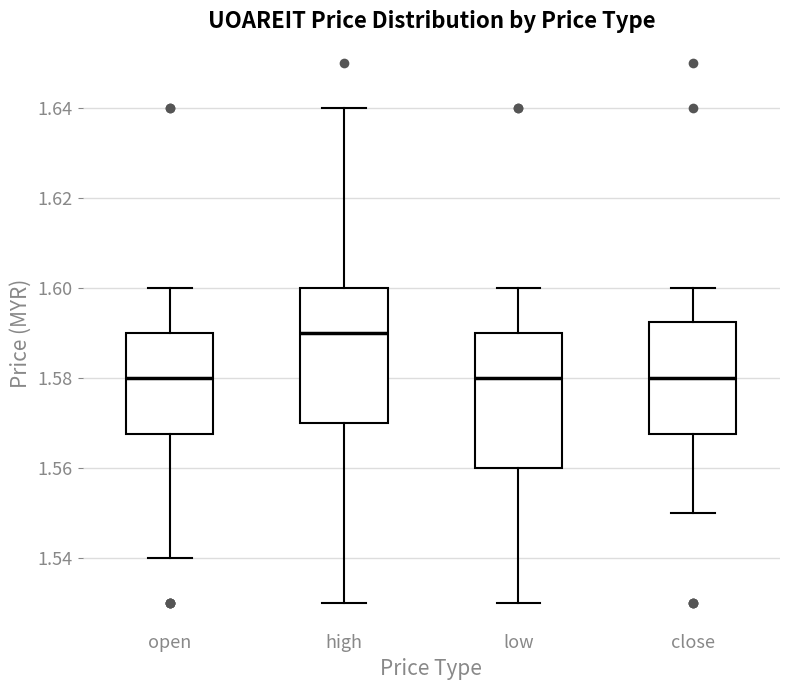

Reading left to right, read every box against the y-axis: the position of its median line, the range the box covers, and the ends of its whiskers. The values are not printed on the chart, so give them approximately, as read against the axis.

open: median 1.580, box 1.568 to 1.590, whiskers 1.540 to 1.600
high: median 1.590, box 1.570 to 1.600, whiskers 1.530 to 1.640
low: median 1.580, box 1.560 to 1.590, whiskers 1.530 to 1.600
close: median 1.580, box 1.568 to 1.592, whiskers 1.550 to 1.600